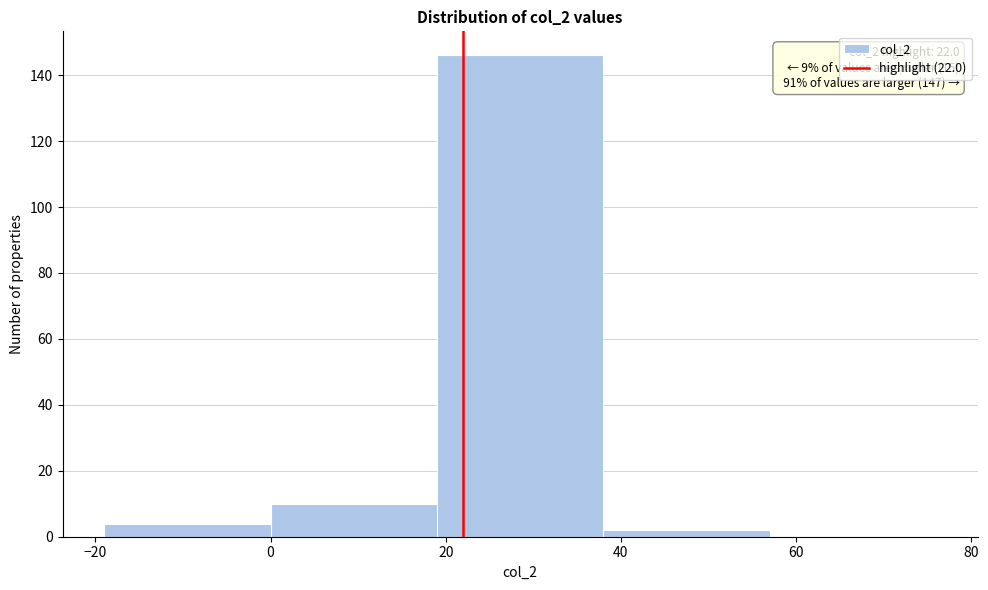

Over which range of the x-axis is the bar tallest?

19 to 38